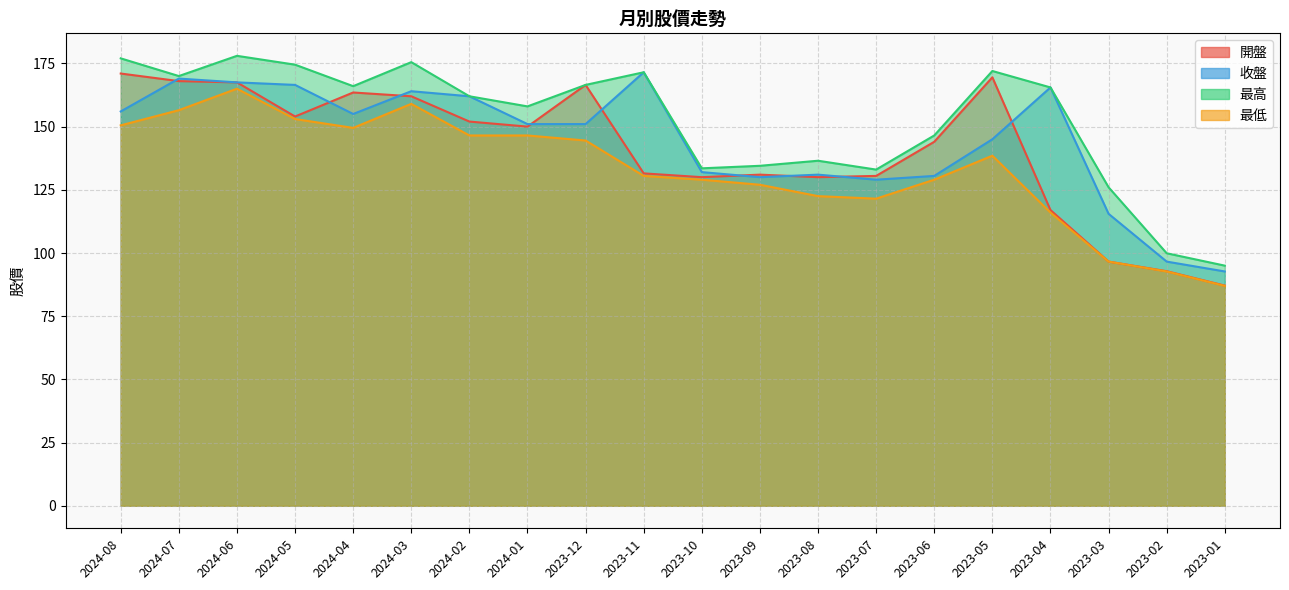

What value does the 收盤 series have at 2023-03?

115.5